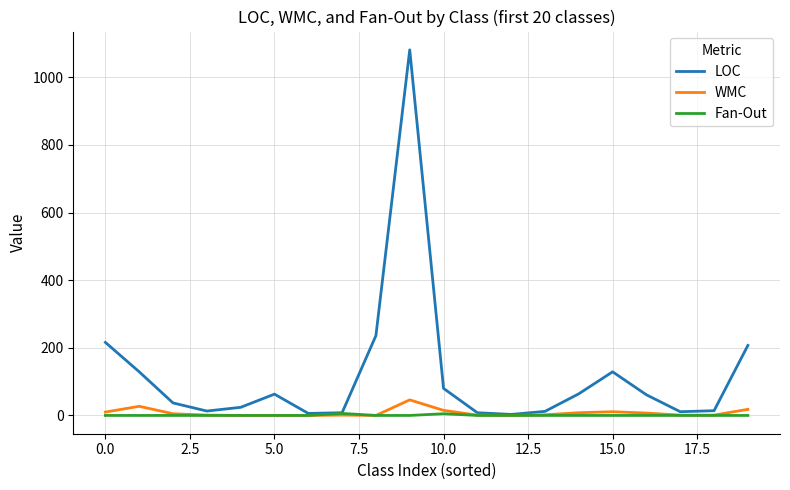

Does the chart display data point markers on the line(s)?

No